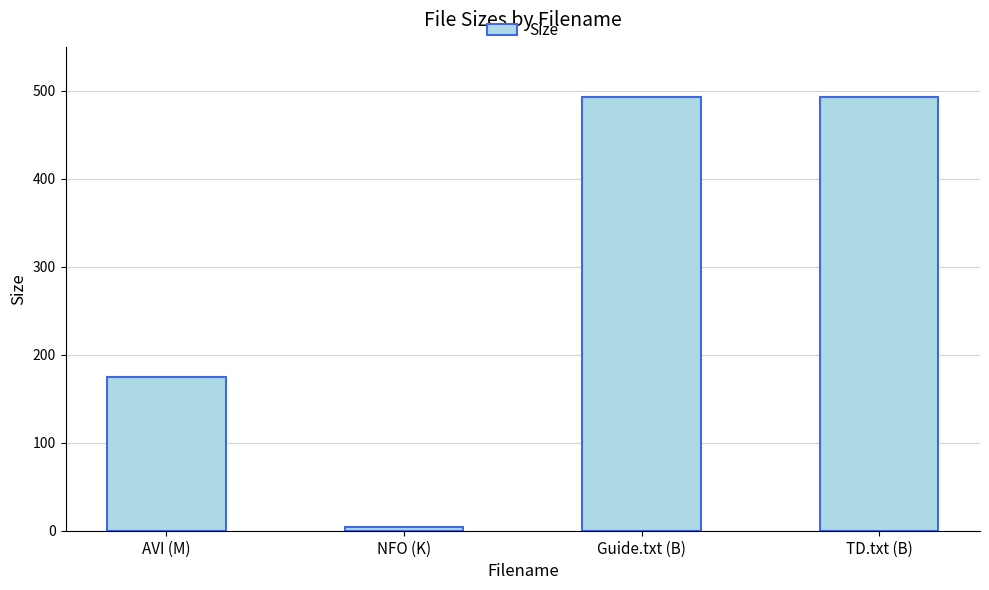

What position from the right is Guide.txt (B)?

2